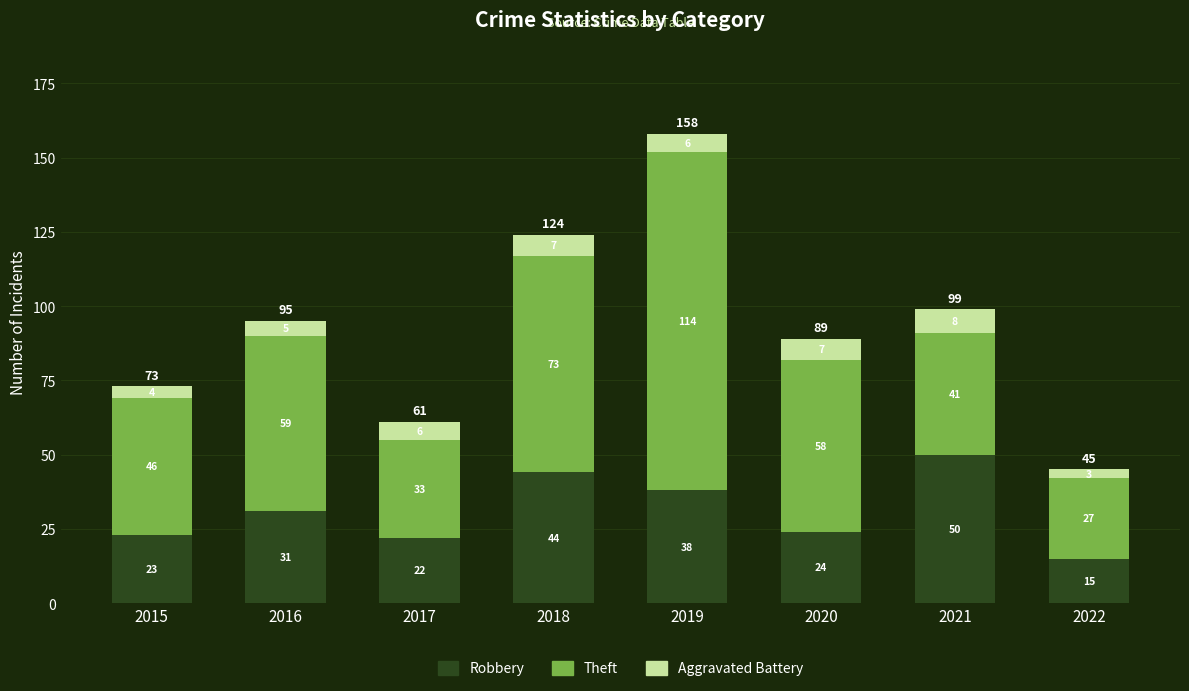

What is the average value of the Robbery series?

31